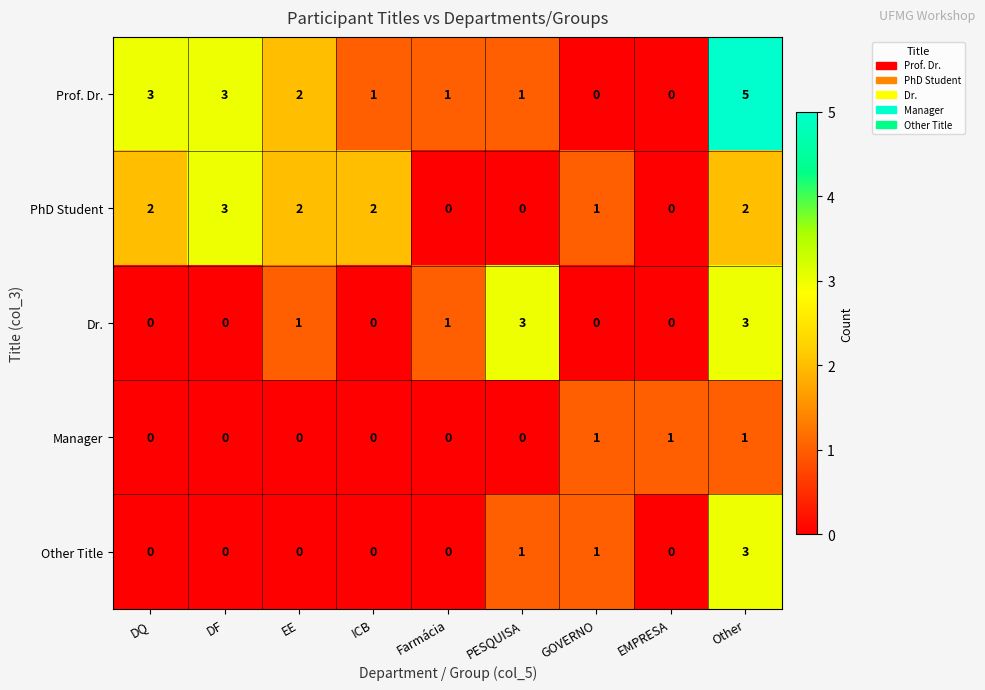

At which label is PhD Student closest to 1?

GOVERNO